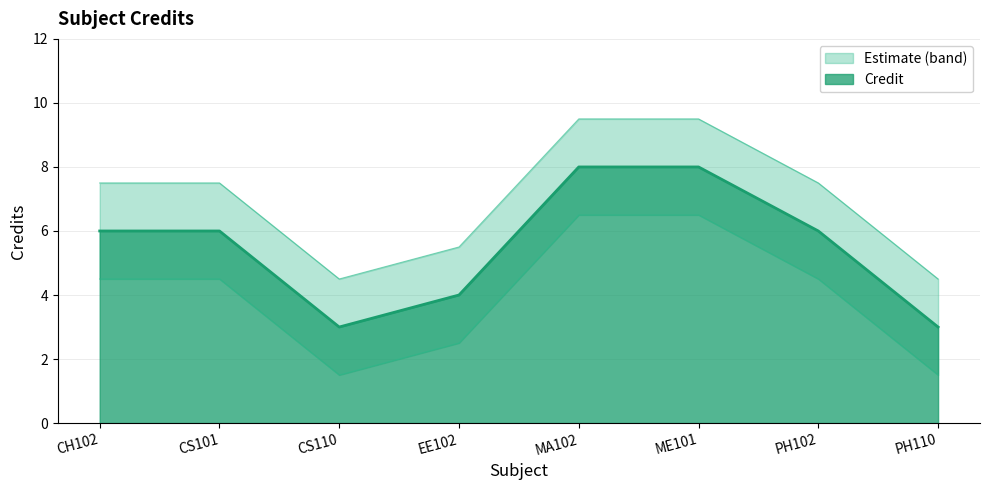

Reading right to left, what are all the values shown in this chart?

Credit: 3.0	6.0	8.0	8.0	4.0	3.0	6.0	6.0
Credit_upper: 4.5	7.5	9.5	9.5	5.5	4.5	7.5	7.5
Credit_lower: 1.5	4.5	6.5	6.5	2.5	1.5	4.5	4.5